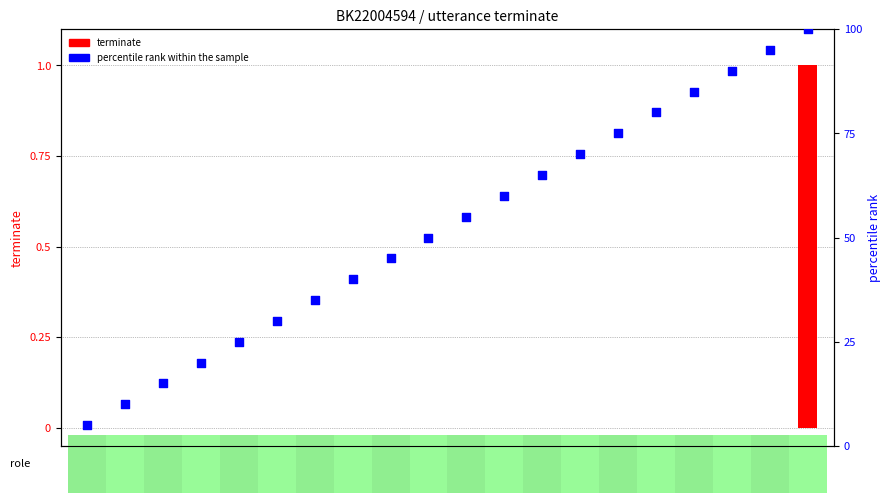

Is the value of terminate at 7 greater than the value of percentile rank within the sample at 4?

No